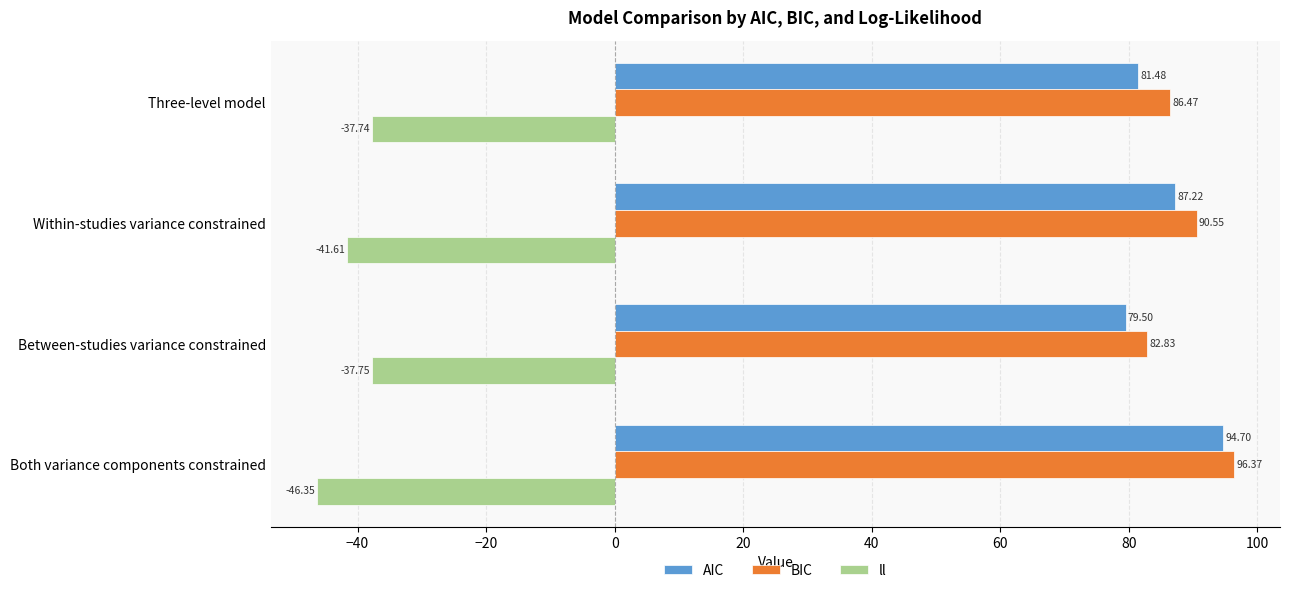

Which category has the highest value across all series?

Both variance components constrained